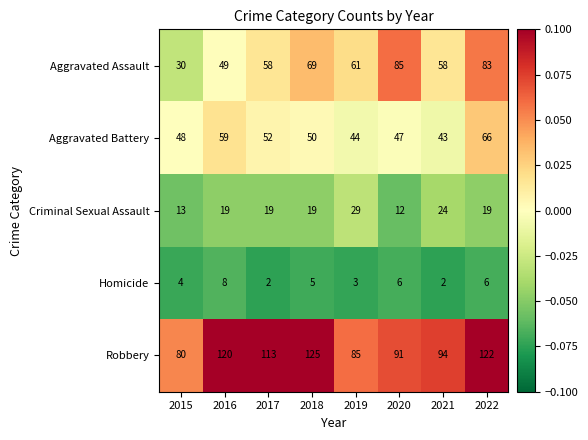

At 2021, list the series in order from largest to smallest.

Robbery, Aggravated Assault, Aggravated Battery, Criminal Sexual Assault, Homicide